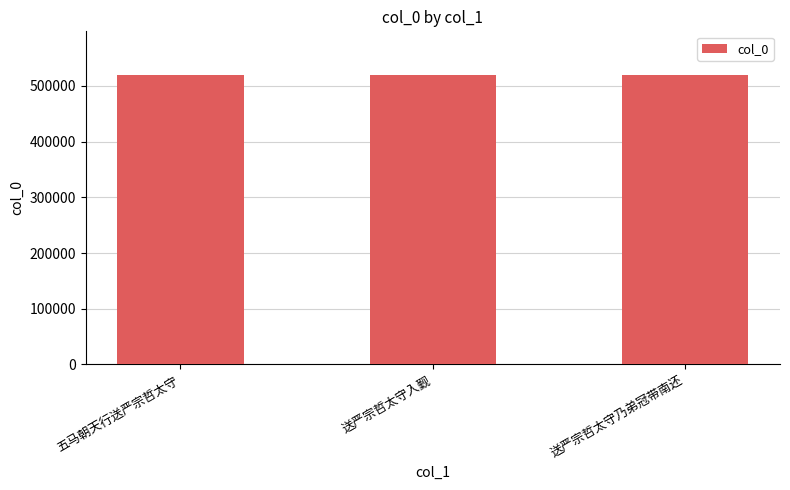

What is the approximate value at 送严宗哲太守乃弟冠带南还?

519890